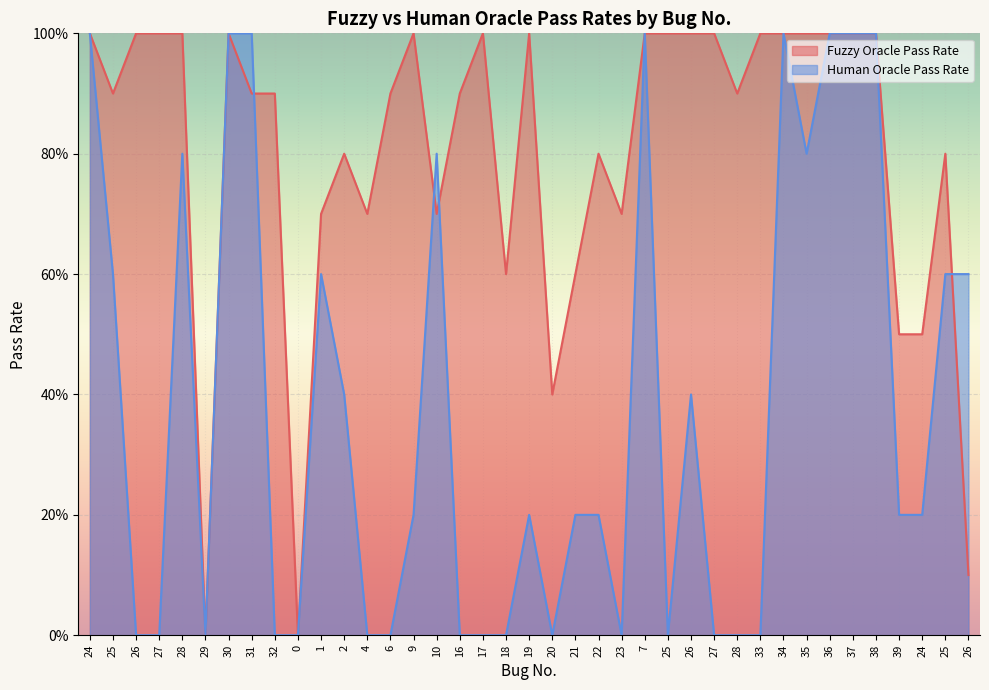

After their last crossing, which series has the higher values: Human Oracle Pass Rate or Fuzzy Oracle Pass Rate?

Human Oracle Pass Rate